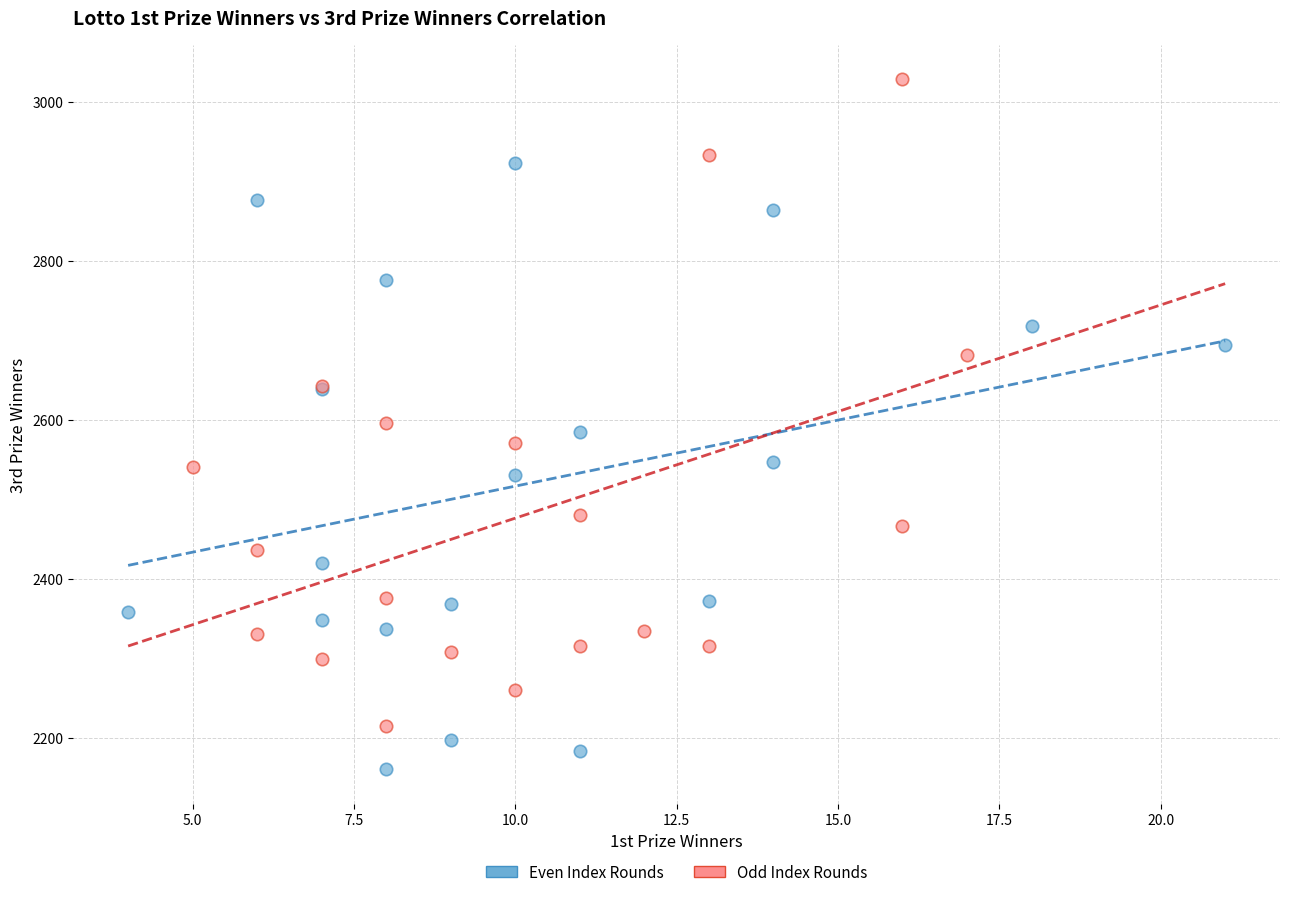

Which series has the largest Y range (max minus min)?

Odd Index Rounds